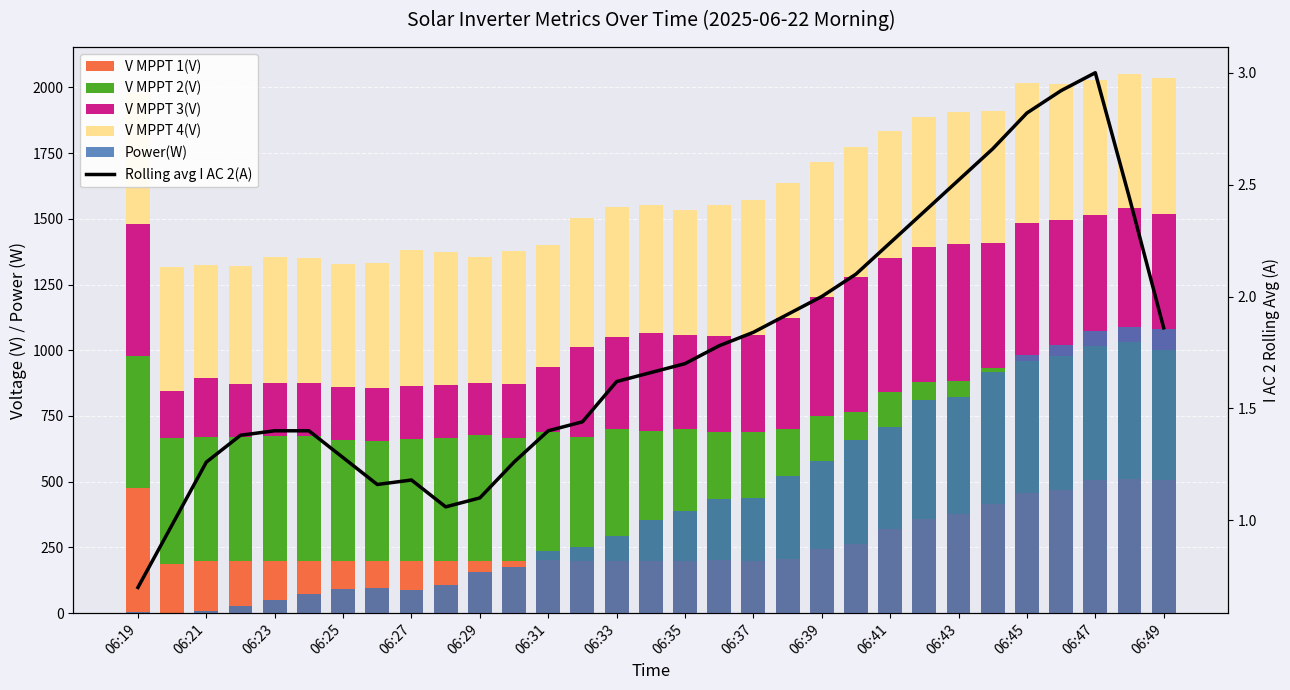

Is it true that V MPPT 4(V) equals 800.7 at 06:45?

False